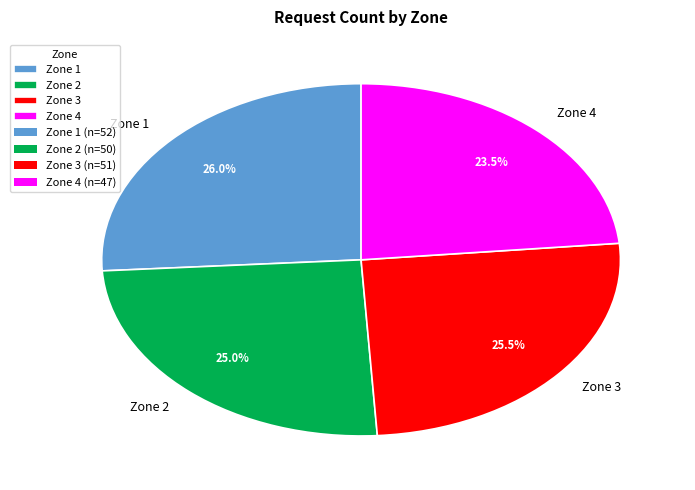

Between Zone 2 and Zone 4, which is larger?

Zone 2